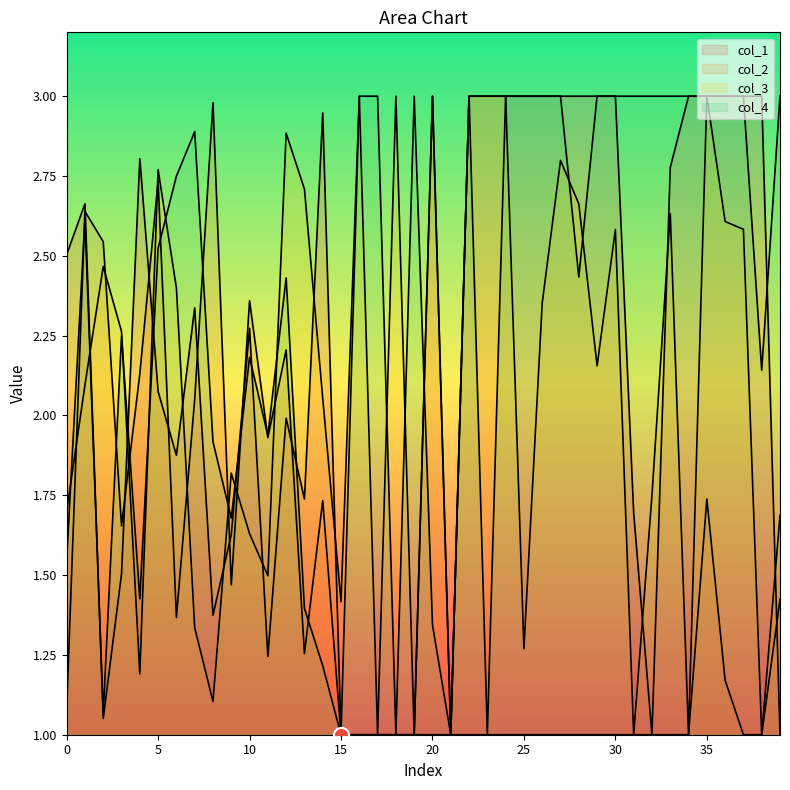

Which series has the widest spread of Y values?

1